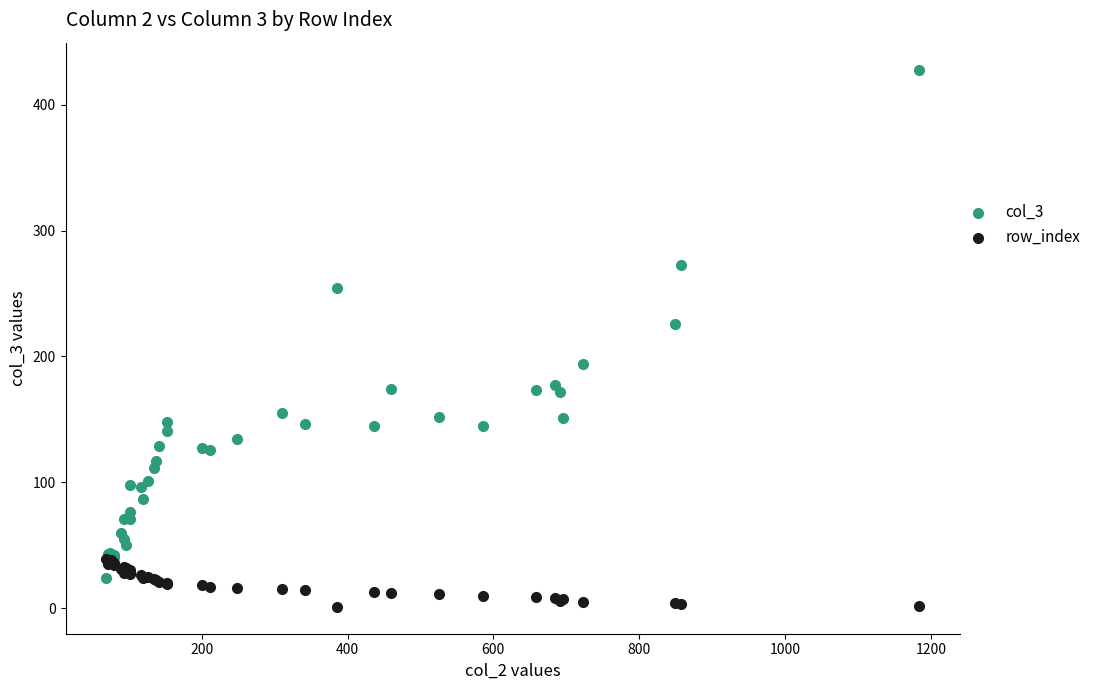

Across all series, what Y value is closest to 214?

226